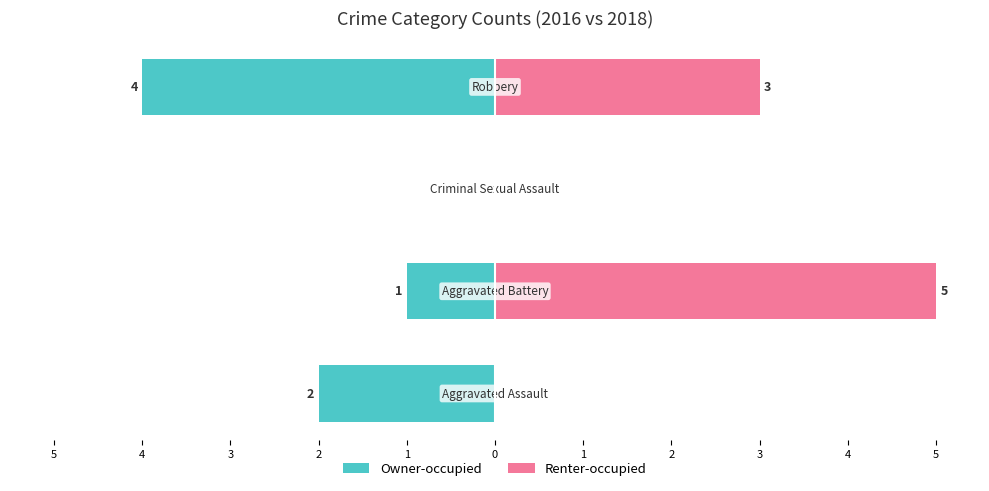

What is the spread (max minus min) of values at 5?

2